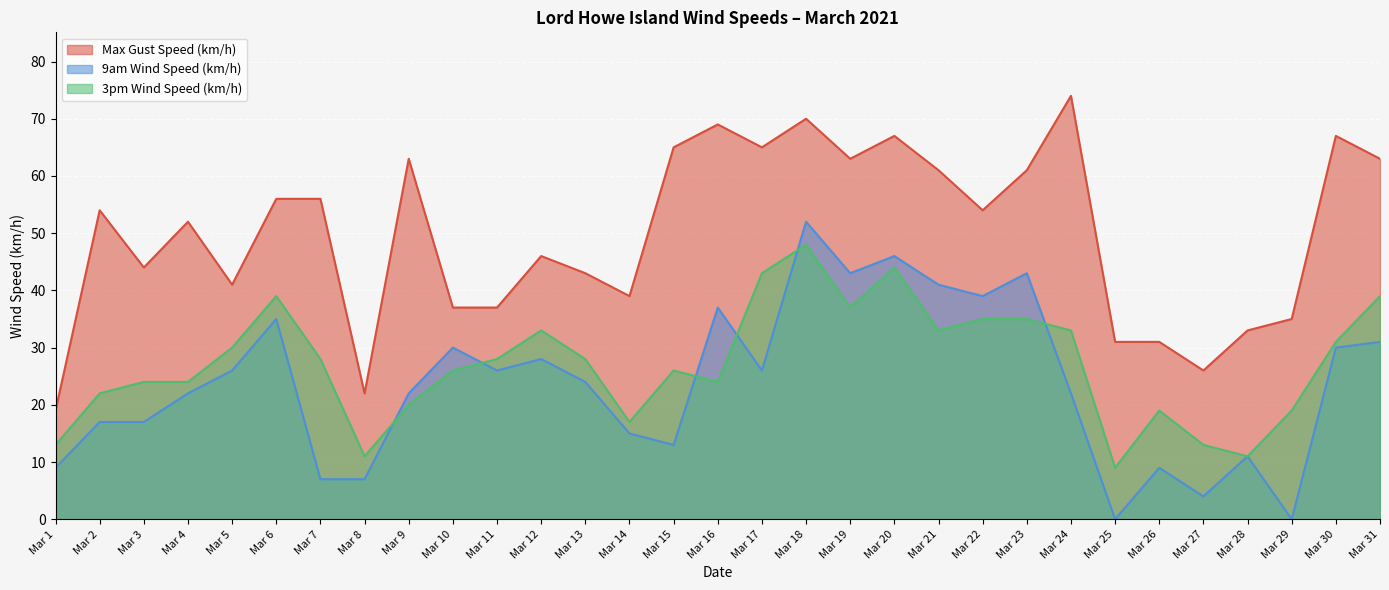

What is the sum of all 3pm Wind Speed (km/h) values?

842